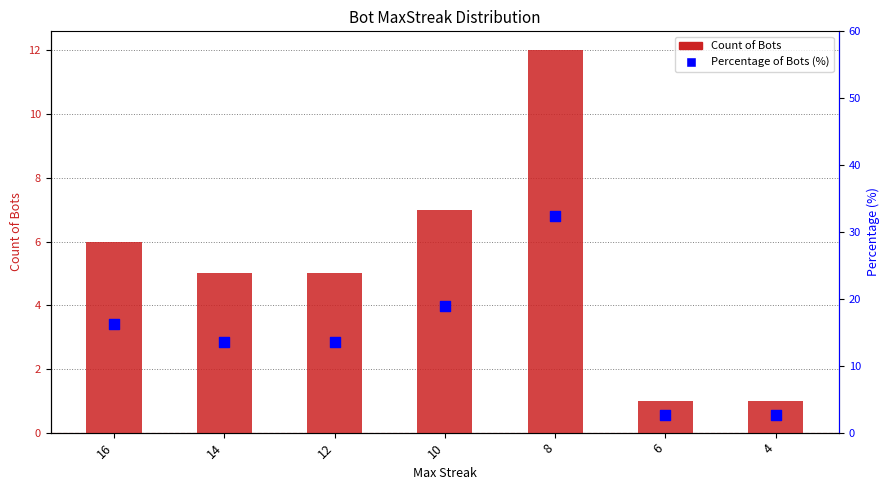

What is the total value across all series at 14?

18.5